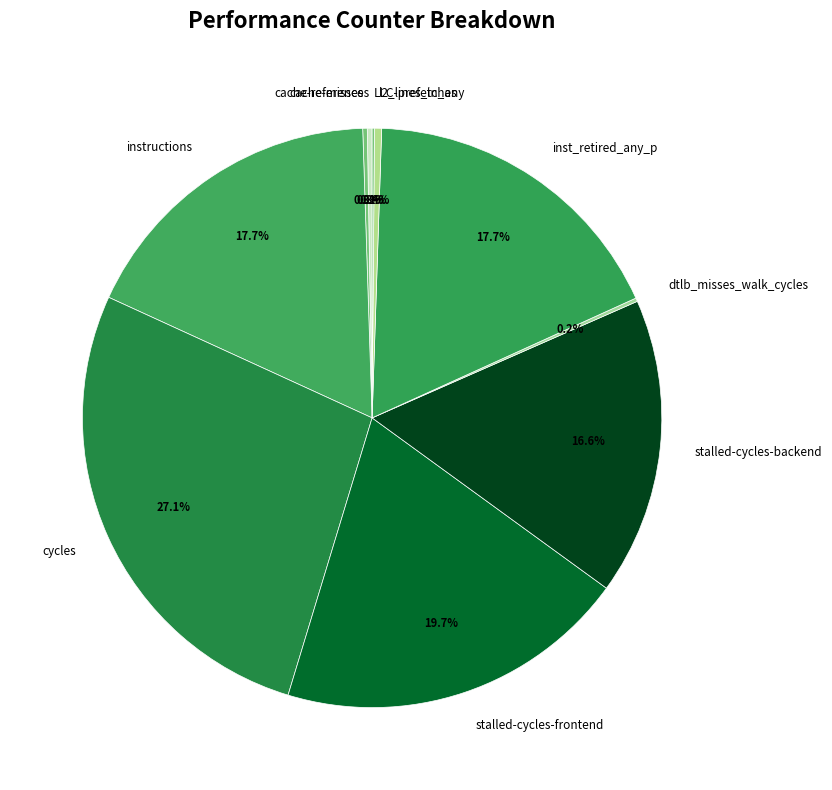

To the nearest percent, what is the combined percentage of stalled-cycles-backend and l2_lines_in_any?

17%